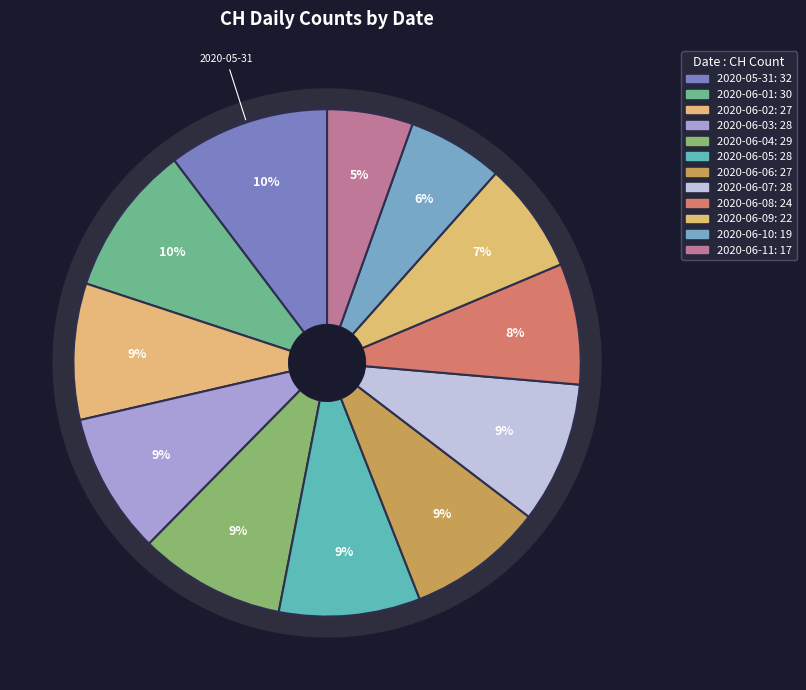

Does any single category account for the majority?

No